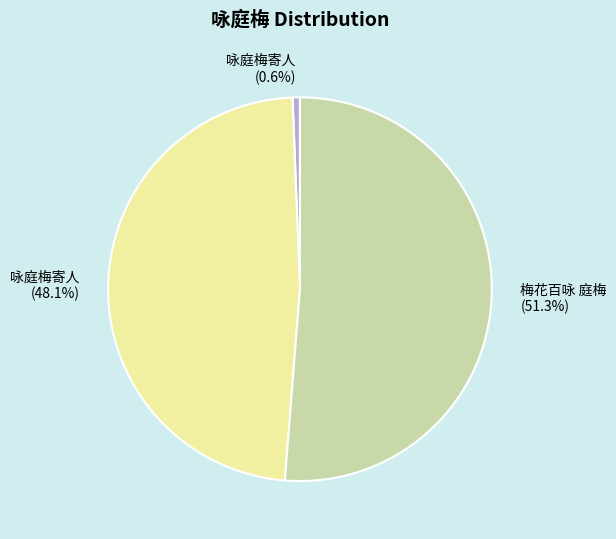

What is the largest slice in the pie chart?

梅花百咏 庭梅 (51.3%)